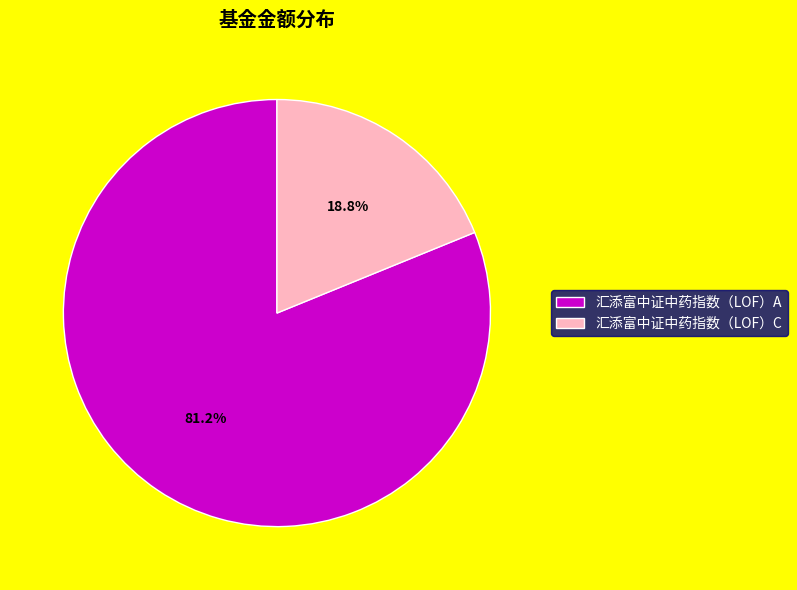

Approximately how many times larger is the value at 汇添富中证中药指数（LOF）A compared to 汇添富中证中药指数（LOF）C?

4.3